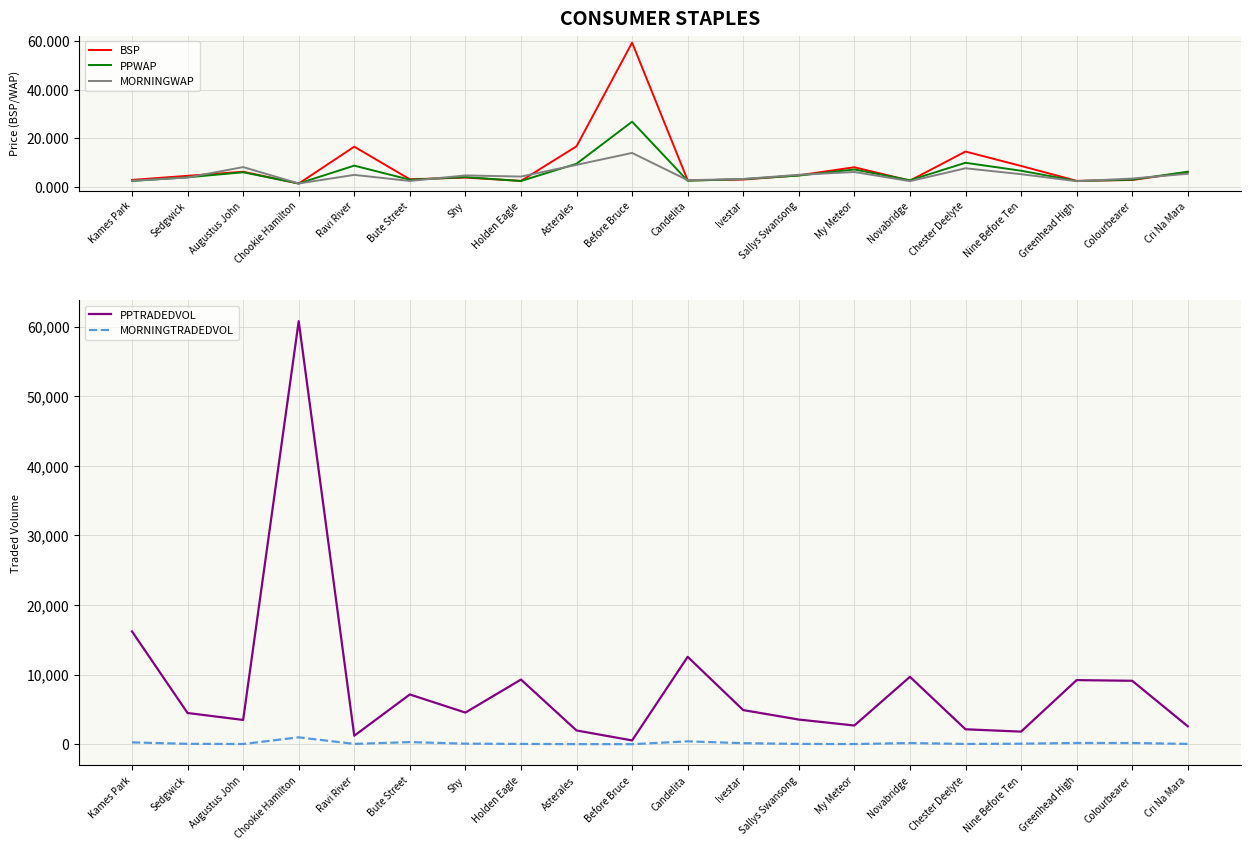

The MORNINGWAP series shows 1.7 at Sedgwick. True or false?

False